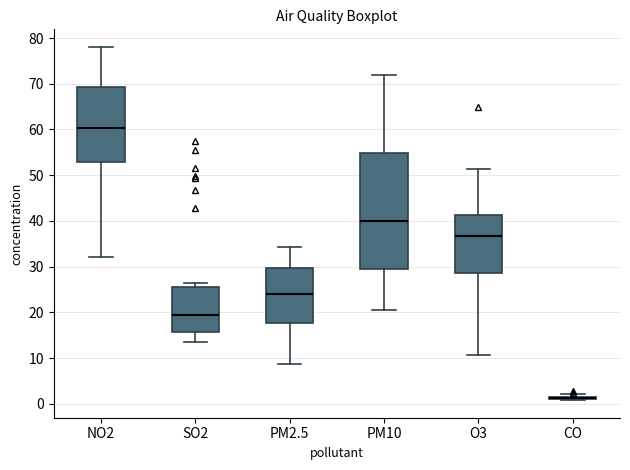

Where does the upper whisker of the box for PM10 end on the y-axis? The values are not printed on the chart, so give them approximately, as read against the axis.

72